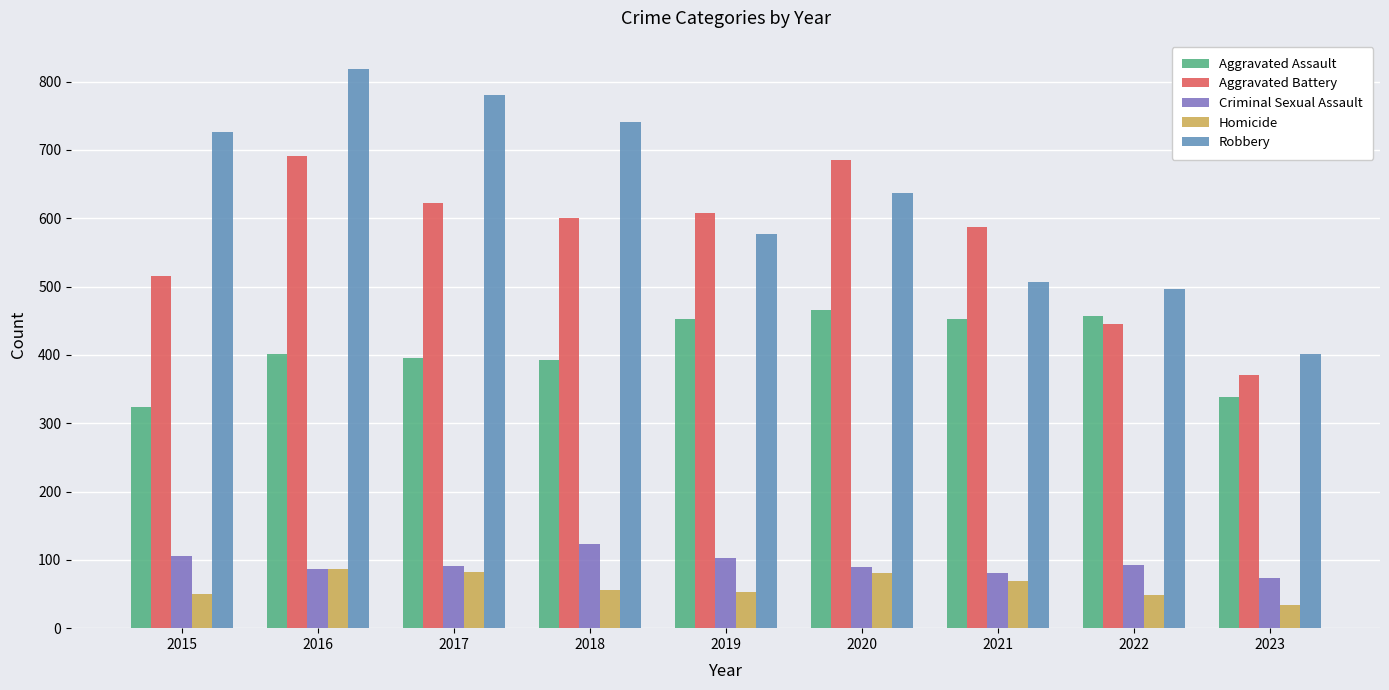

What is the sum of all Homicide values?

561